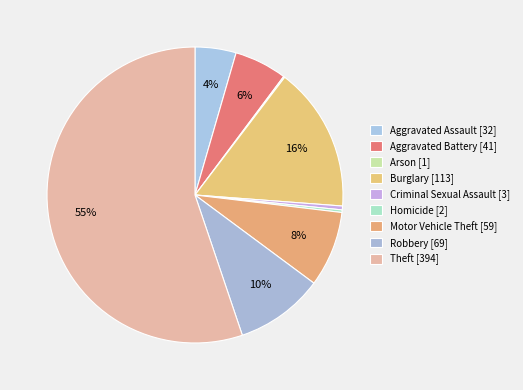

To the nearest percent, what portion does Aggravated Battery represent?

6%